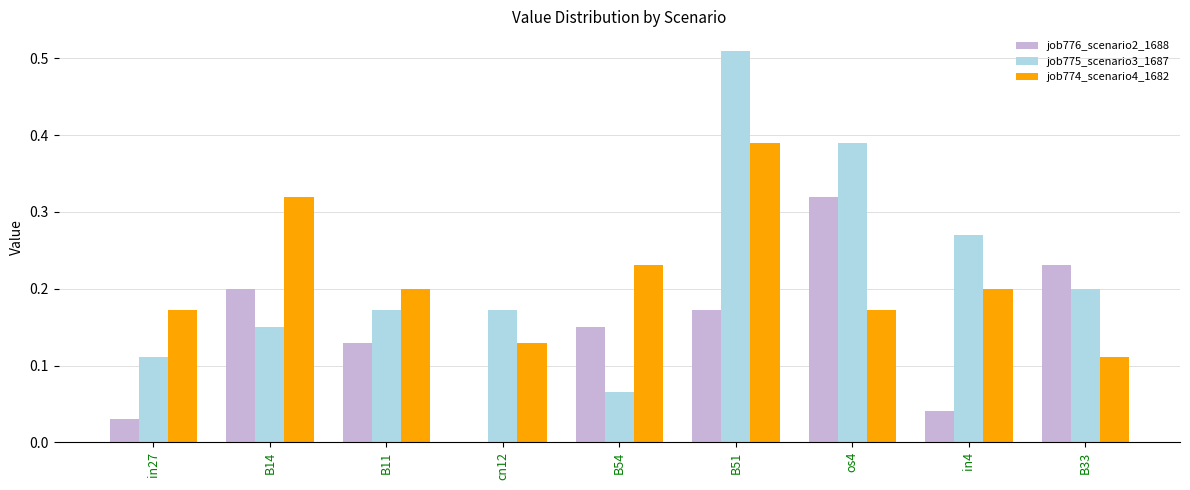

What are all the series names shown in the legend?

job776_scenario2_1688, job775_scenario3_1687, job774_scenario4_1682